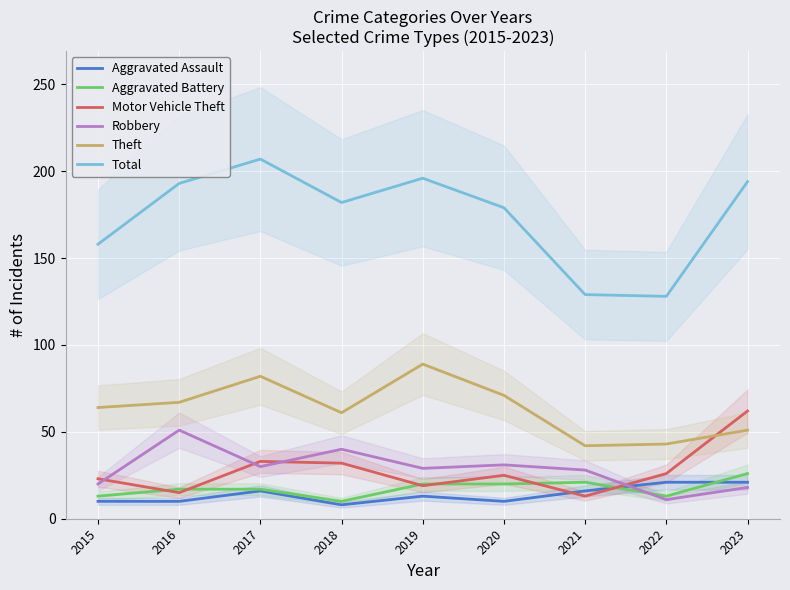

At which label is Robbery closest to 31?

2020